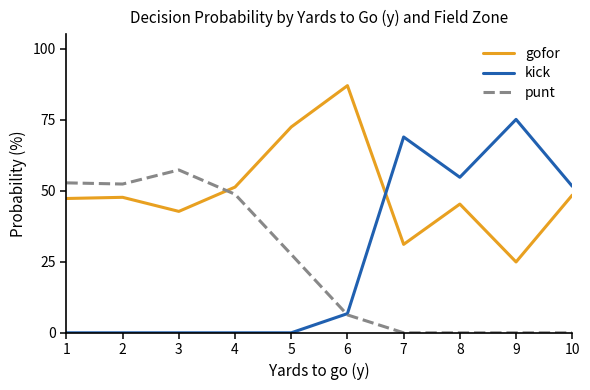

Which category has the highest value across all series?

6